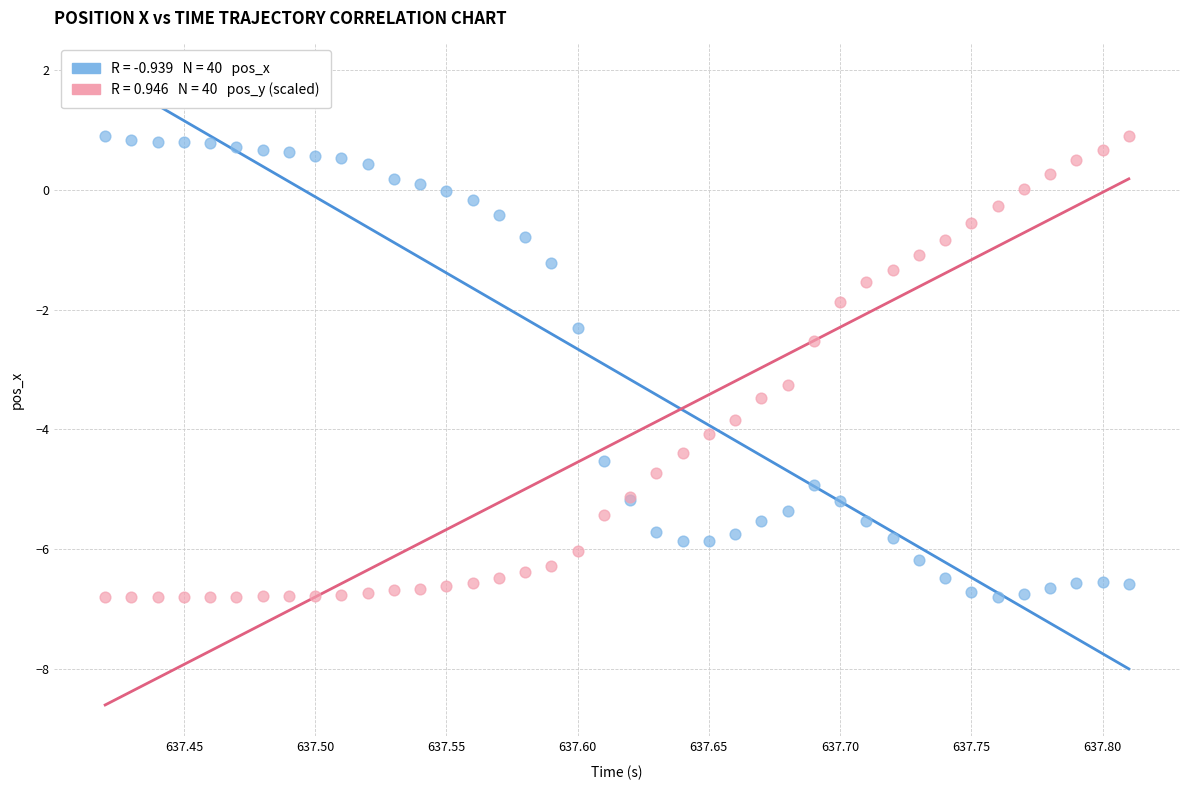

Across all series, what Y value is closest to -2?

-1.9